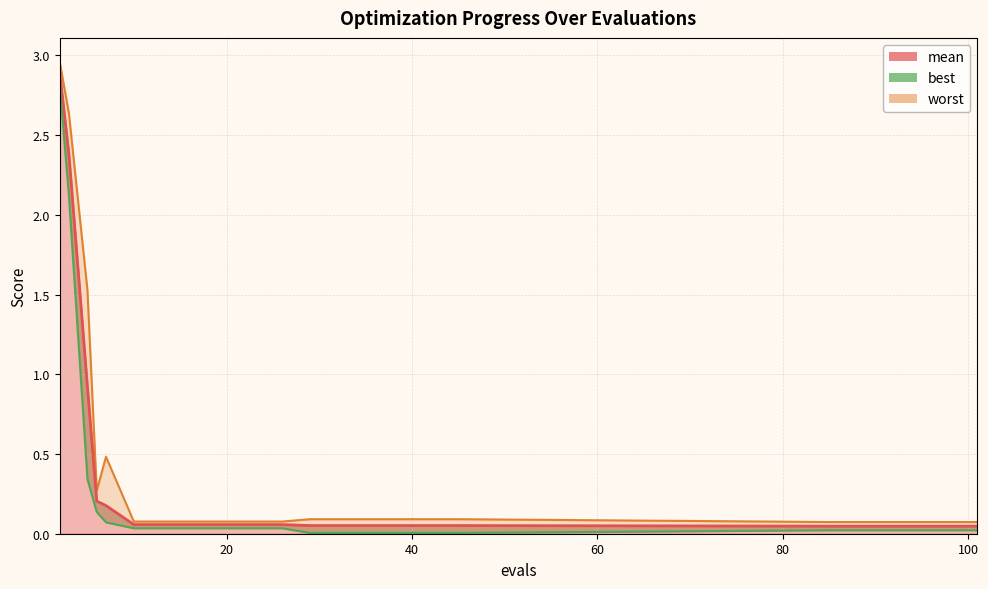

Reading left to right, list all the values displayed in this chart.

mean: 2.9	2.4	0.9	0.2	0.2	0.1	0.1	0.1	0.1	0.1	0.1	0.1	0.1	0.1	0.1	0.0	0.0	0.0	0.0	0.0
best: 2.8	2.1	0.3	0.1	0.1	0.0	0.0	0.0	0.0	0.0	0.0	0.0	0.0	0.0	0.0	0.0	0.0	0.0	0.0	0.0
worst: 3.0	2.6	1.5	0.3	0.5	0.1	0.1	0.1	0.1	0.1	0.1	0.1	0.1	0.1	0.1	0.1	0.1	0.1	0.1	0.1